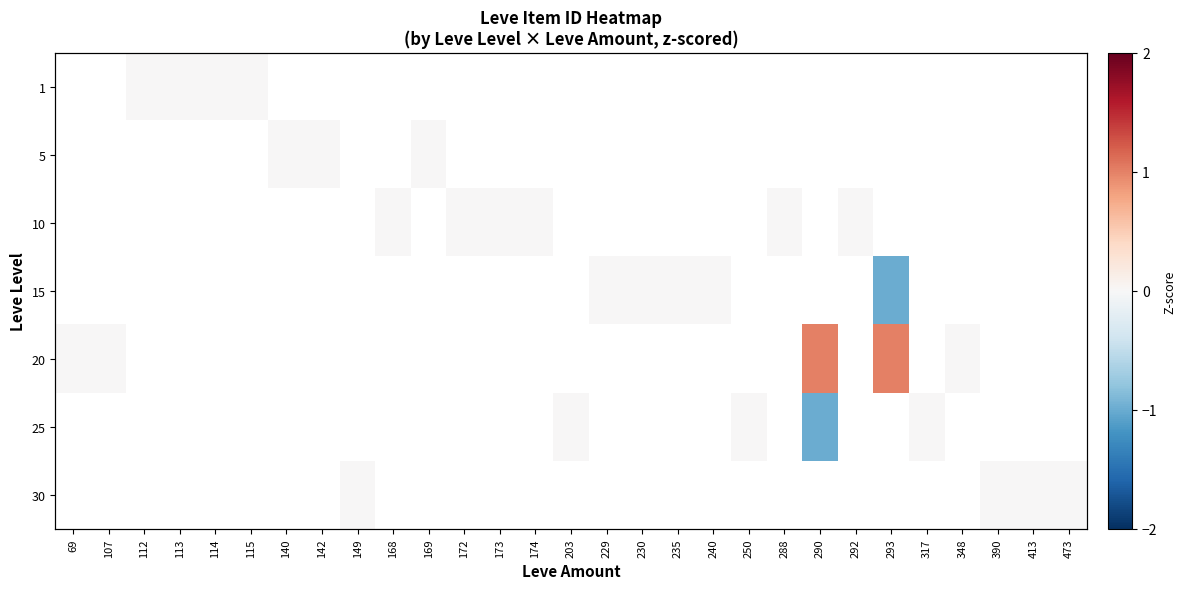

Which label corresponds to the smallest value in the chart?

293